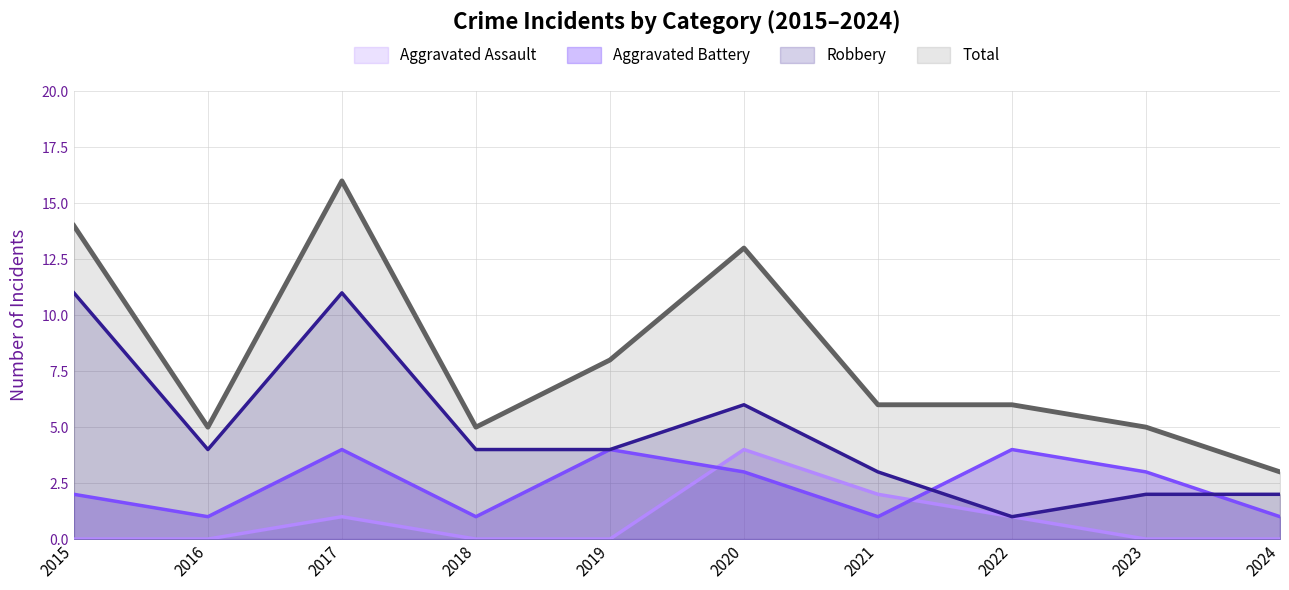

At which label does Aggravated Battery first exceed 3?

2017